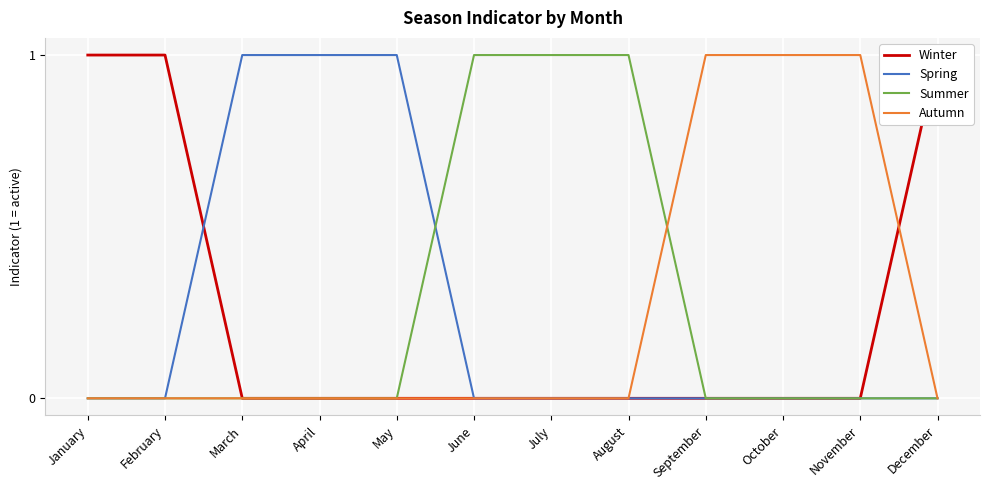

What is the difference between the maximum and minimum values in the Spring series?

1